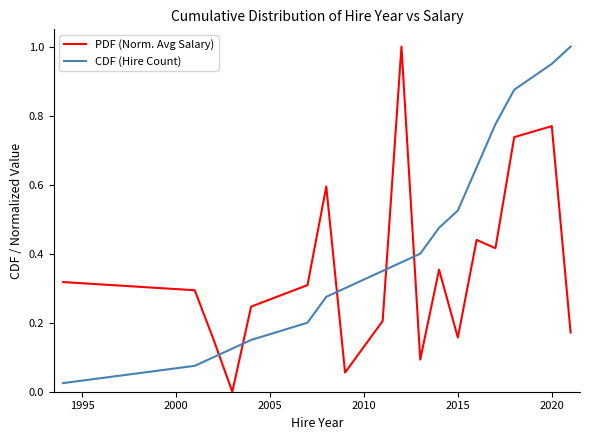

Is this an area chart (filled region under the line)?

No